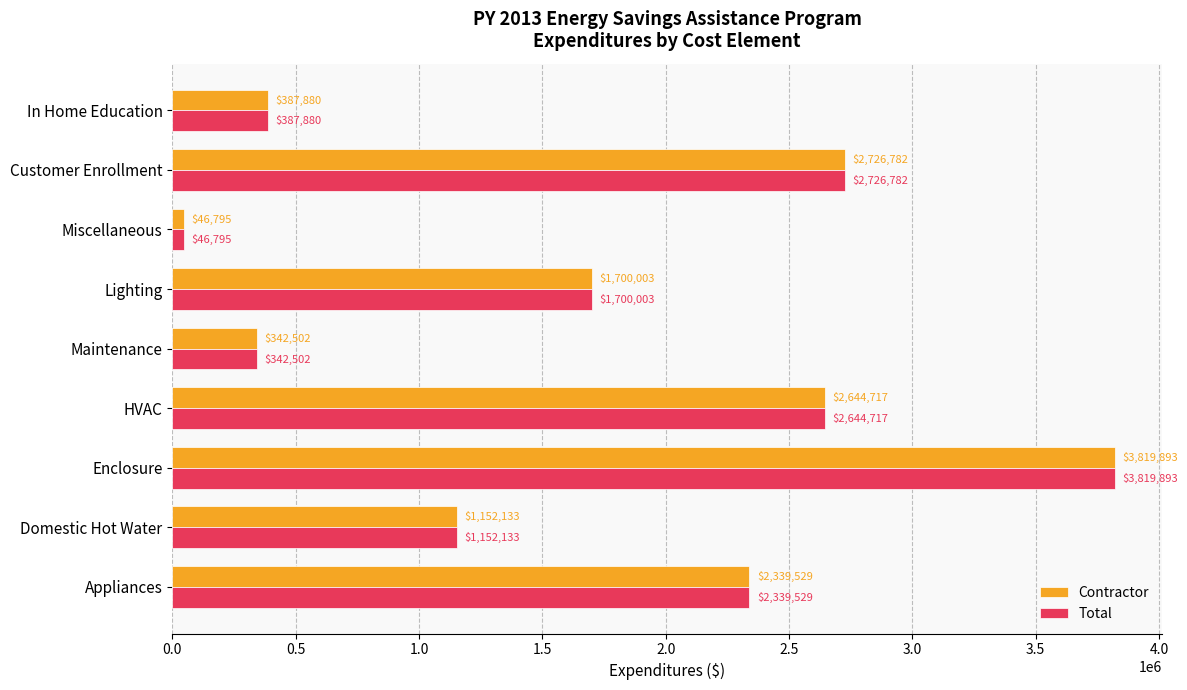

How many values in the Contractor series are below 1700003?

4